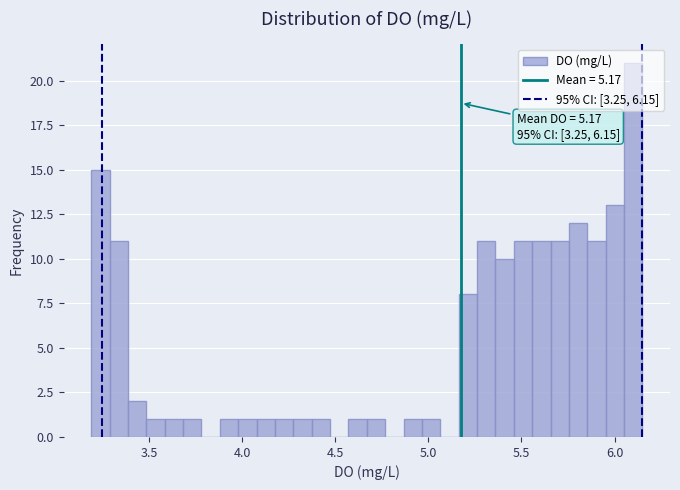

Read against the x-axis, roughly where is the centre of the tallest bar?

6.10